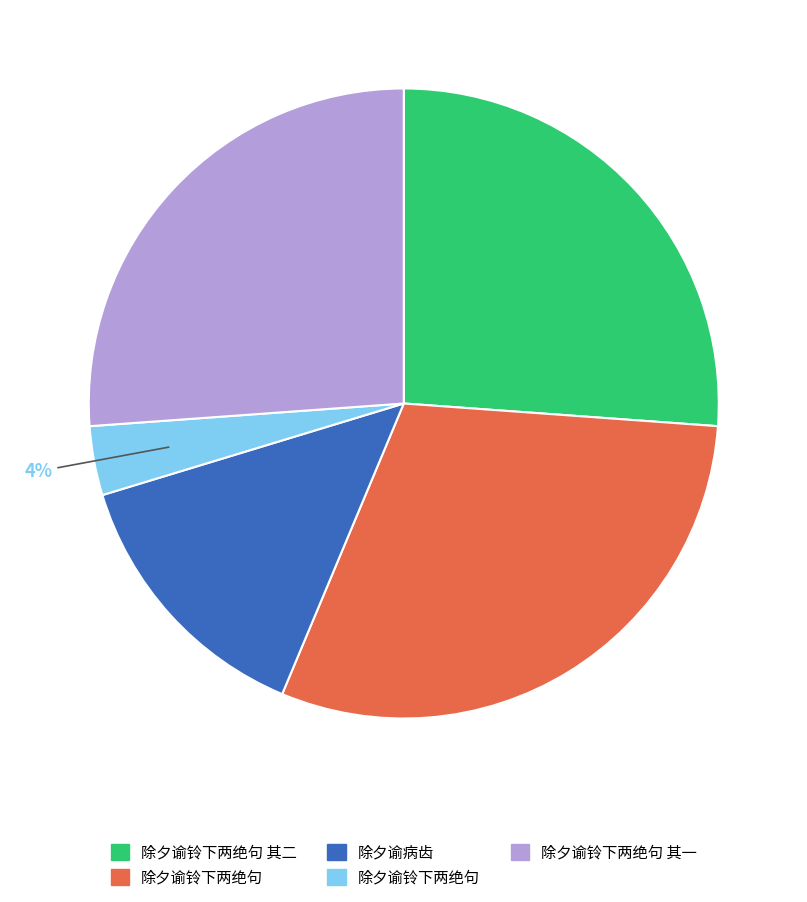

Is there any slice that represents more than half of the pie?

No